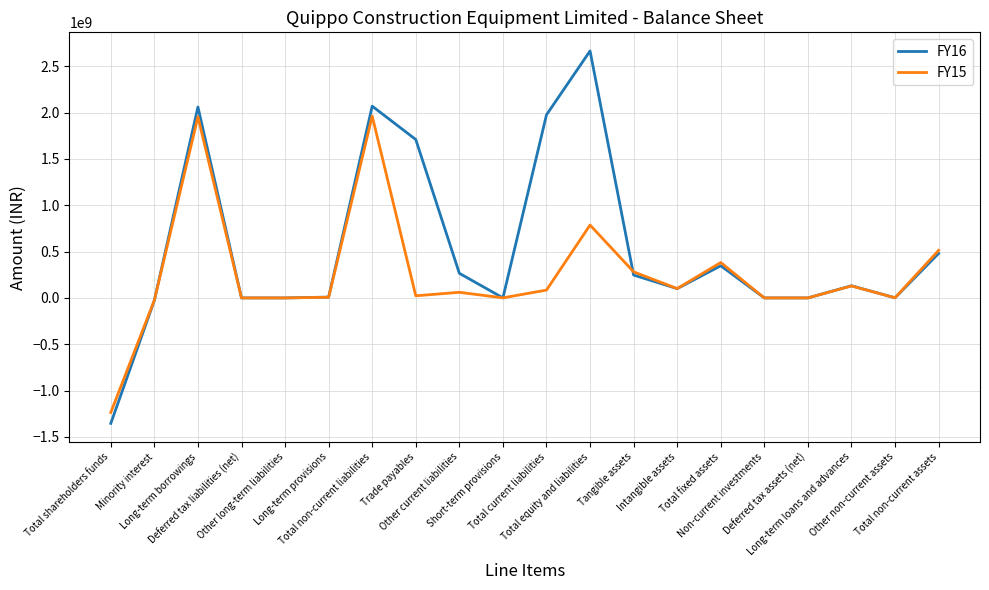

What is the minimum value for FY15?

-1235627000